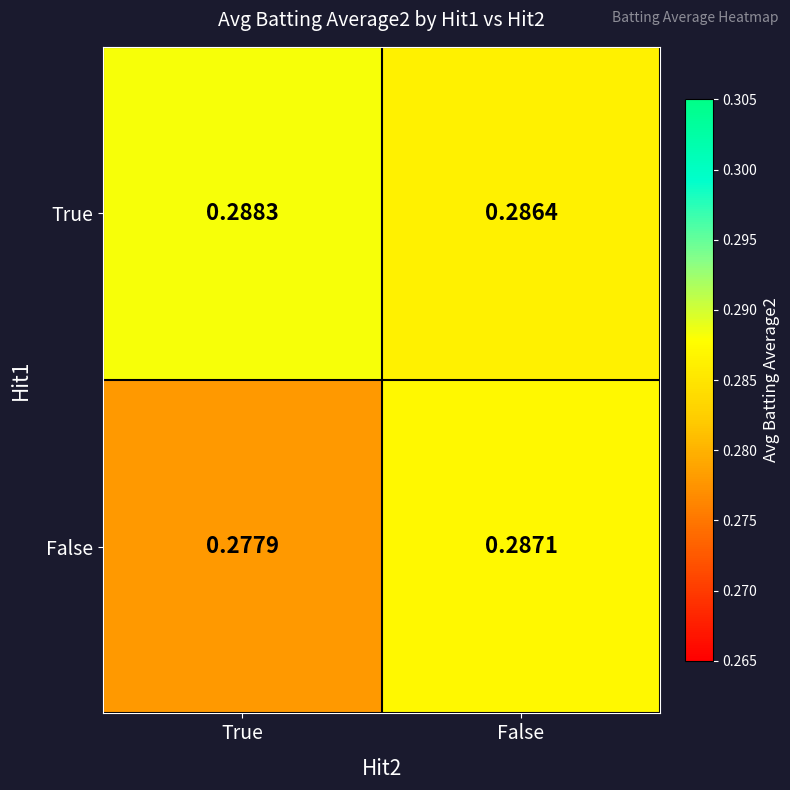

Which series has the widest spread of values?

False